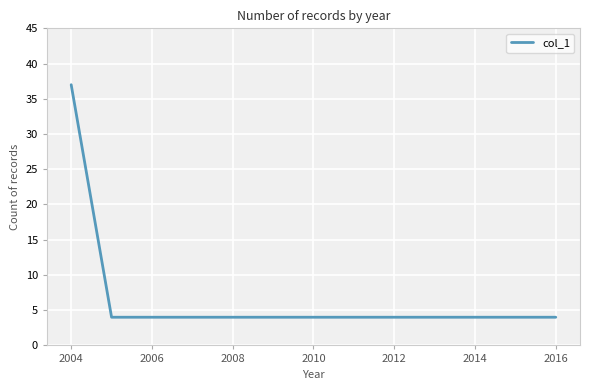

What is the minimum value shown in the chart?

4